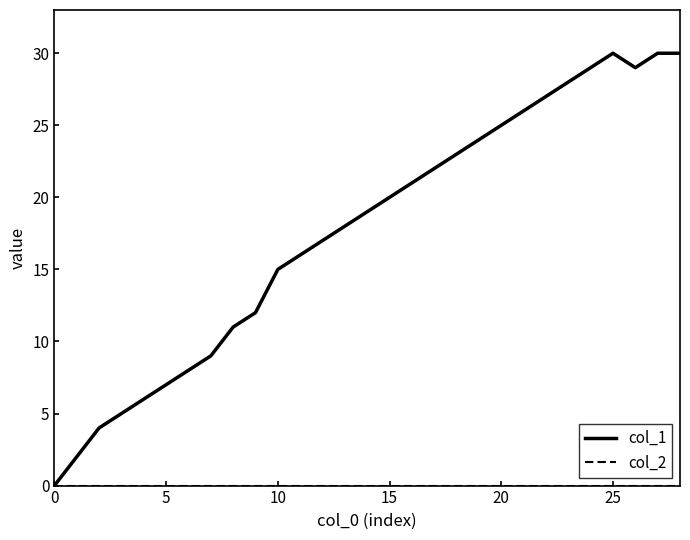

What is the average value of the col_1 series?

18